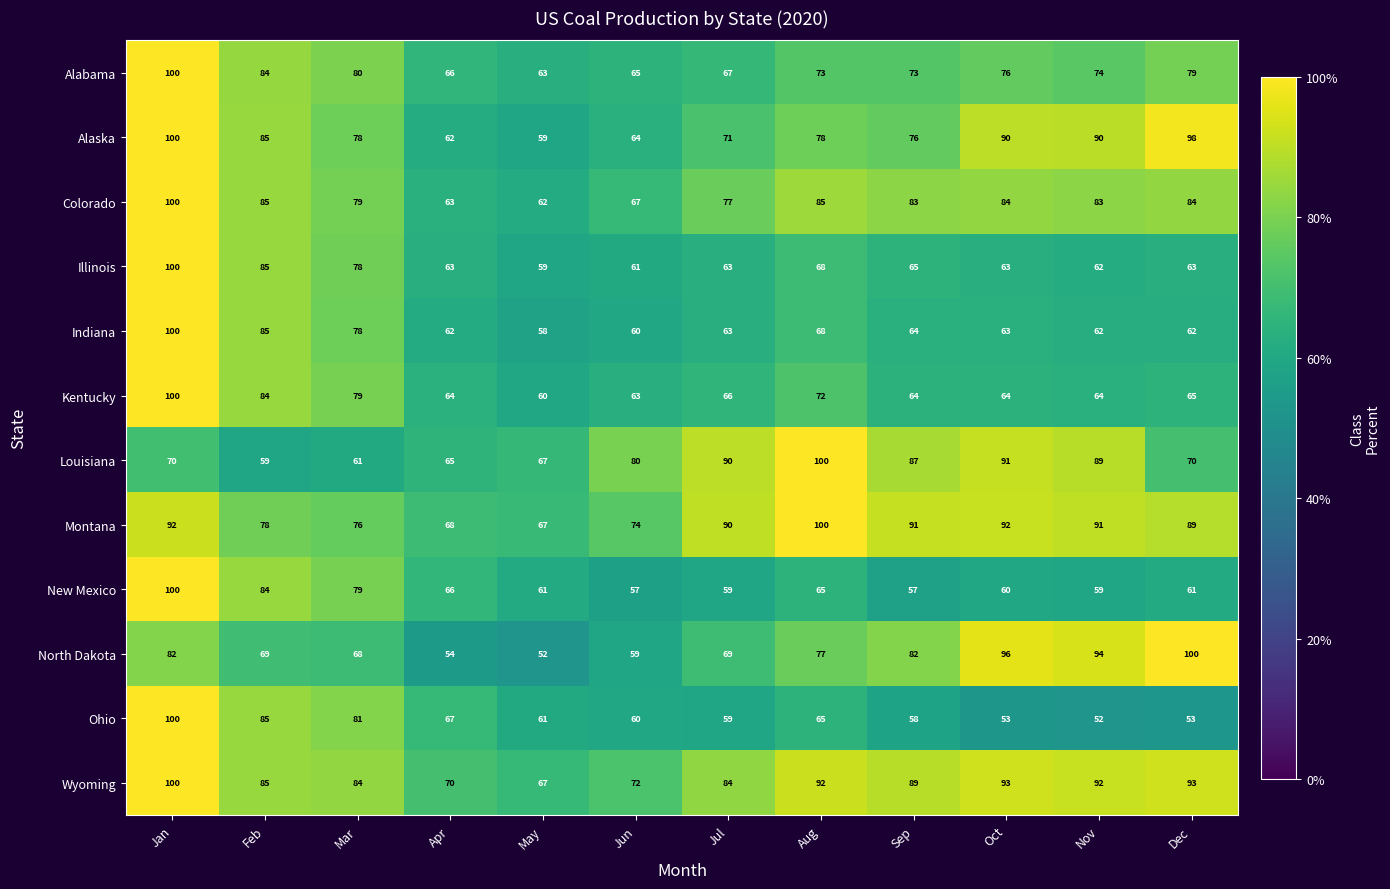

True or false: New Mexico has a value of 32 at Sep.

False